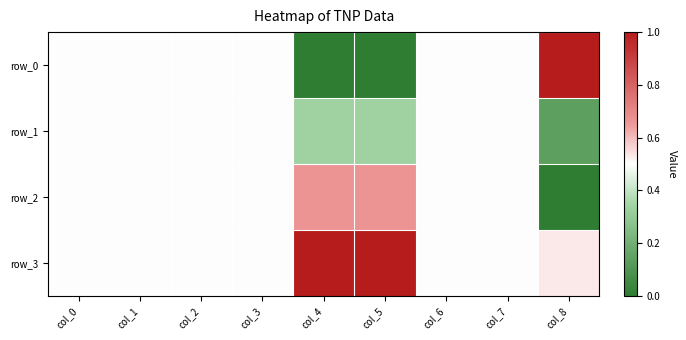

List the series in order of their peak value, highest first.

row_0, row_3, row_2, row_1